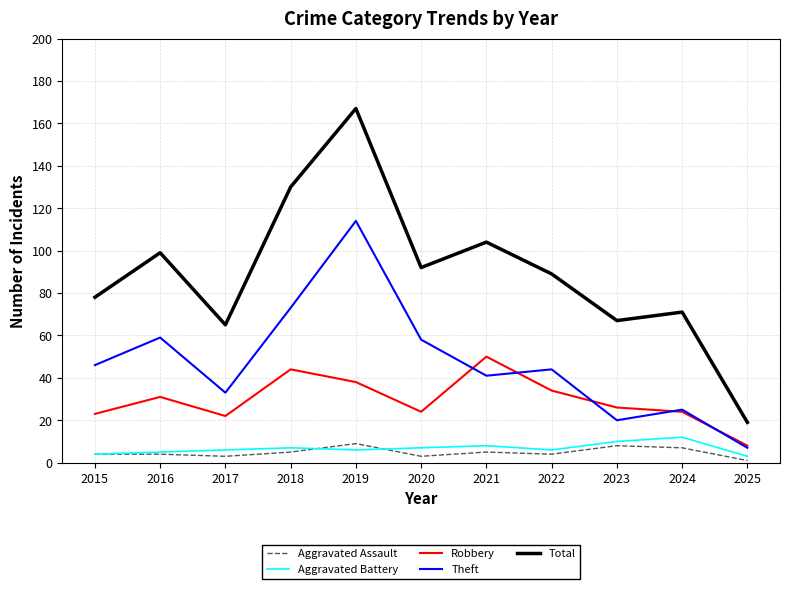

Is this an area chart (filled region under the line)?

No